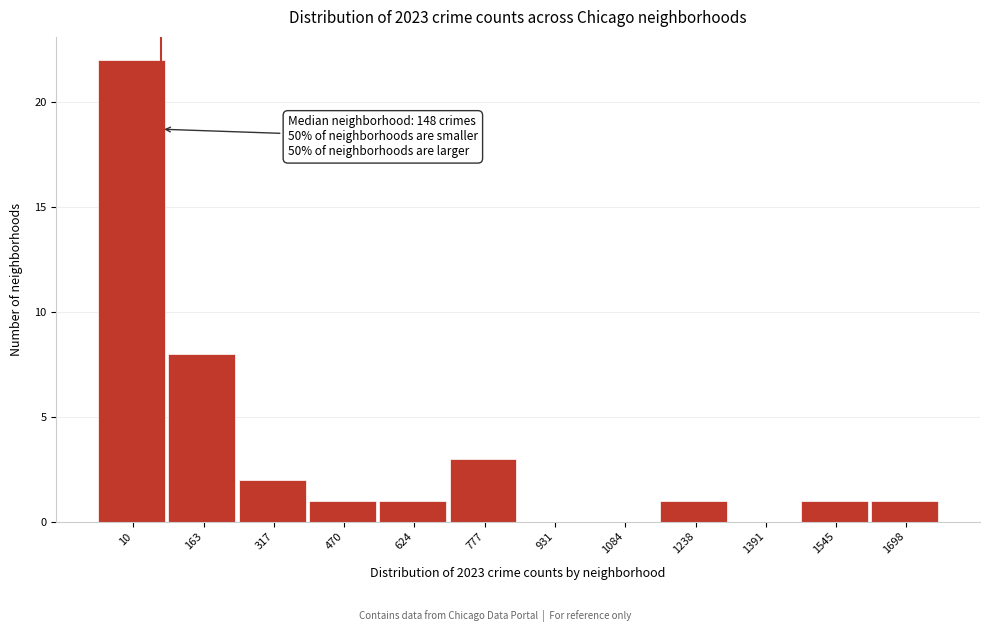

Reading left to right, extract all data points from this chart.

10=22	163=8	317=2	470=1	624=1	777=3	931=0	1084=0	1238=1	1391=0	1545=1	1698=1